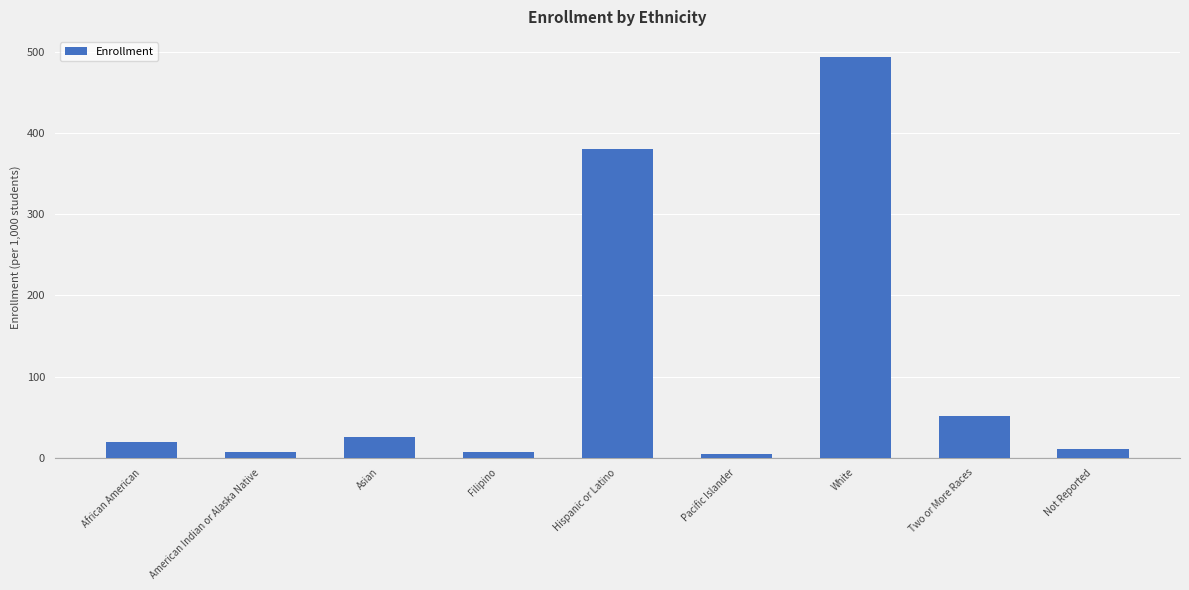

What is the difference between the values at Filipino and White?

487.1